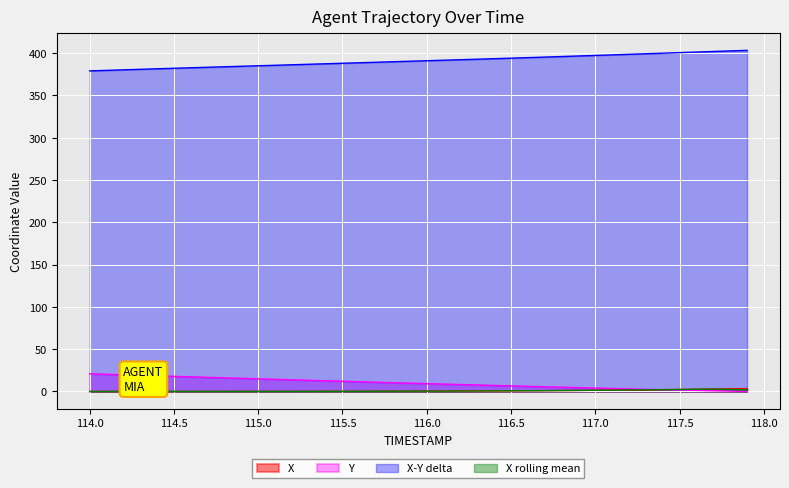

How many lines are shown in the chart?

4